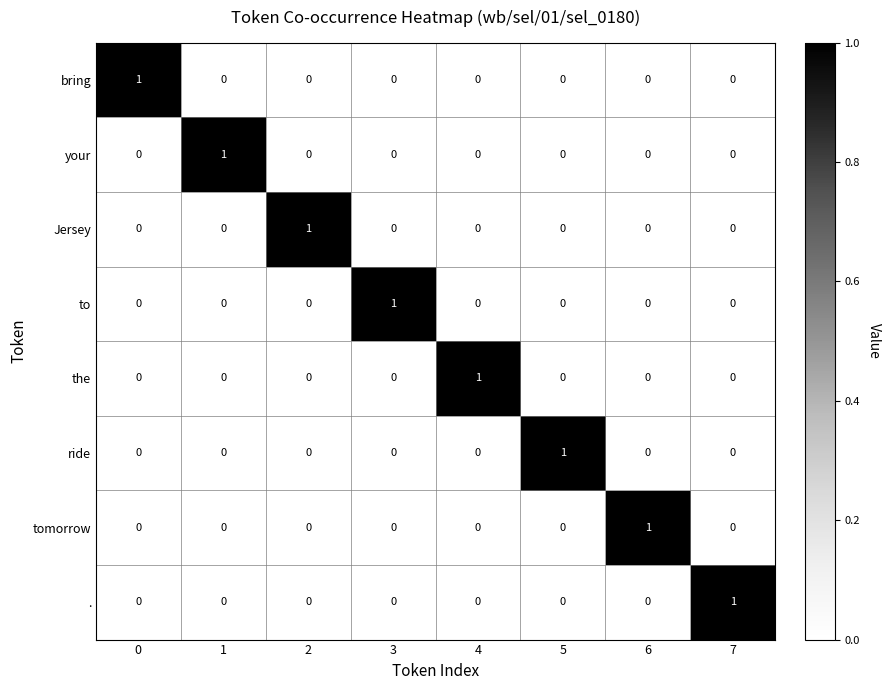

How many . values are between 0 and 1?

8